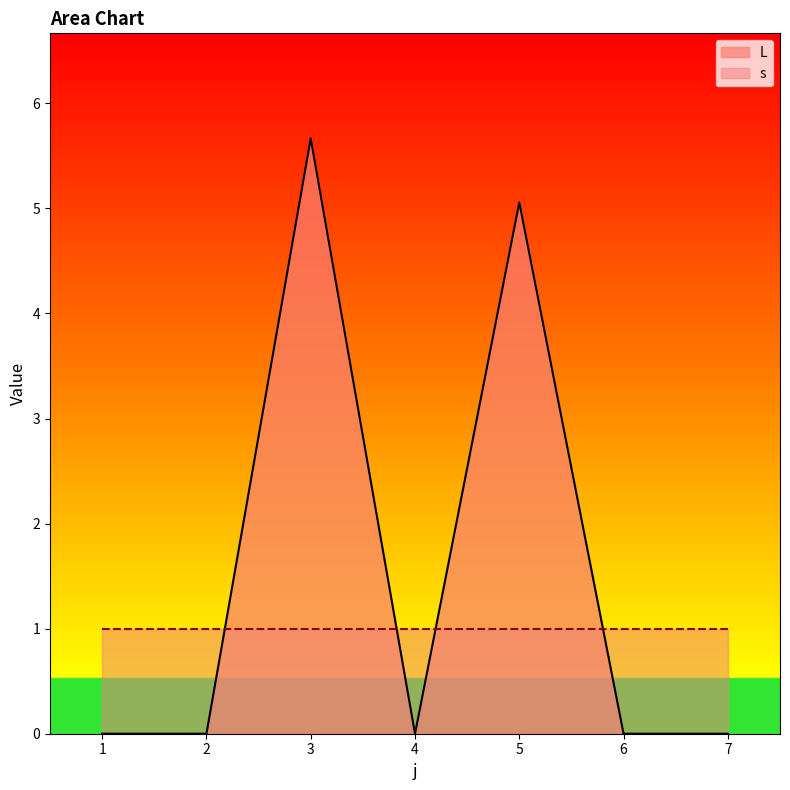

What is the sum of all values?

10.7